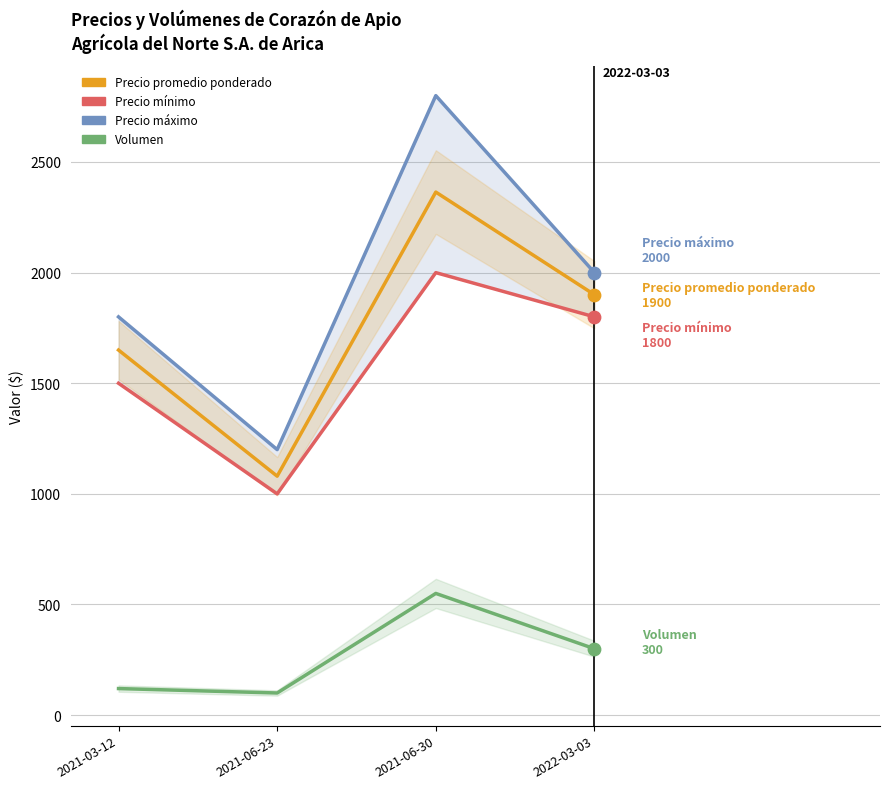

Which series has the largest total across all categories?

Precio máximo